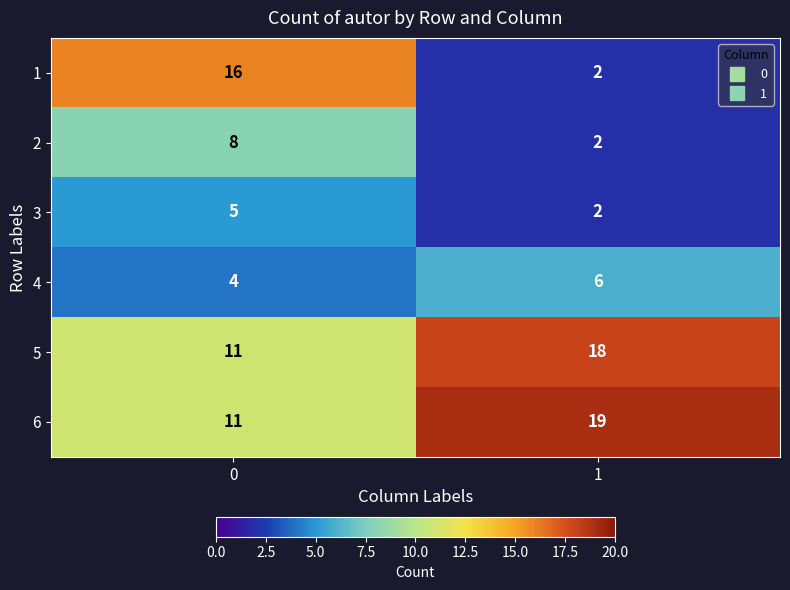

The 4 series shows 6 at 0. True or false?

False